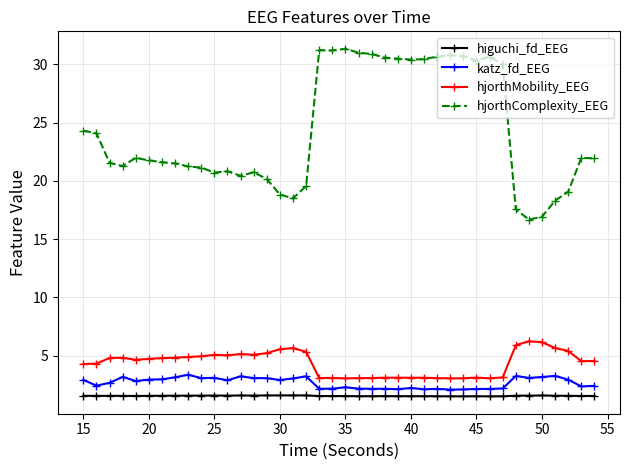

True or false: higuchi_fd_EEG and hjorthComplexity_EEG cross at least once.

False